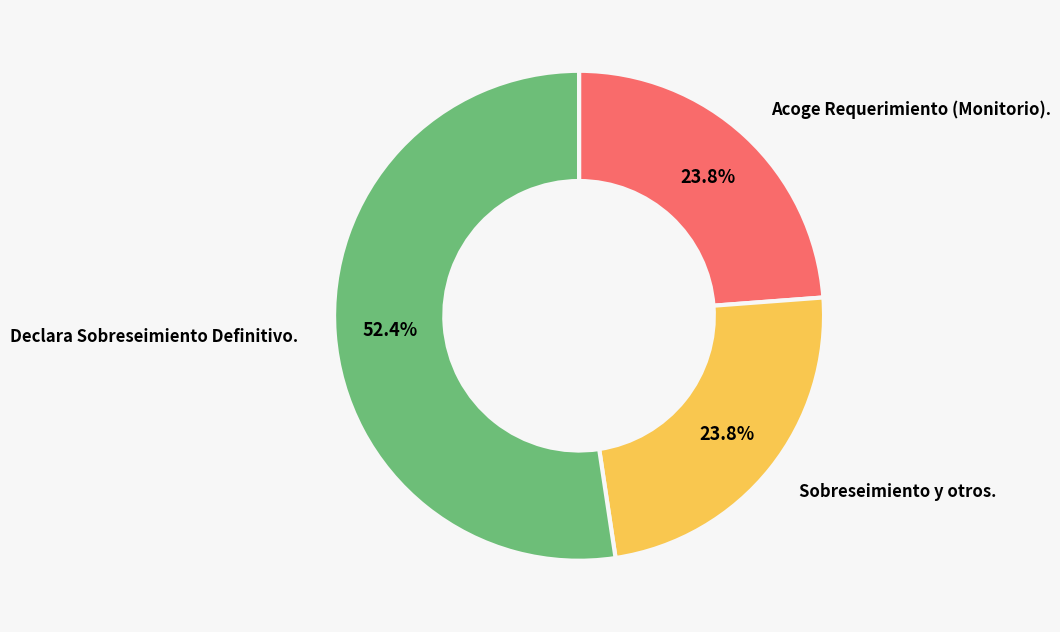

Which category has the biggest portion of the pie?

Declara Sobreseimiento Definitivo.